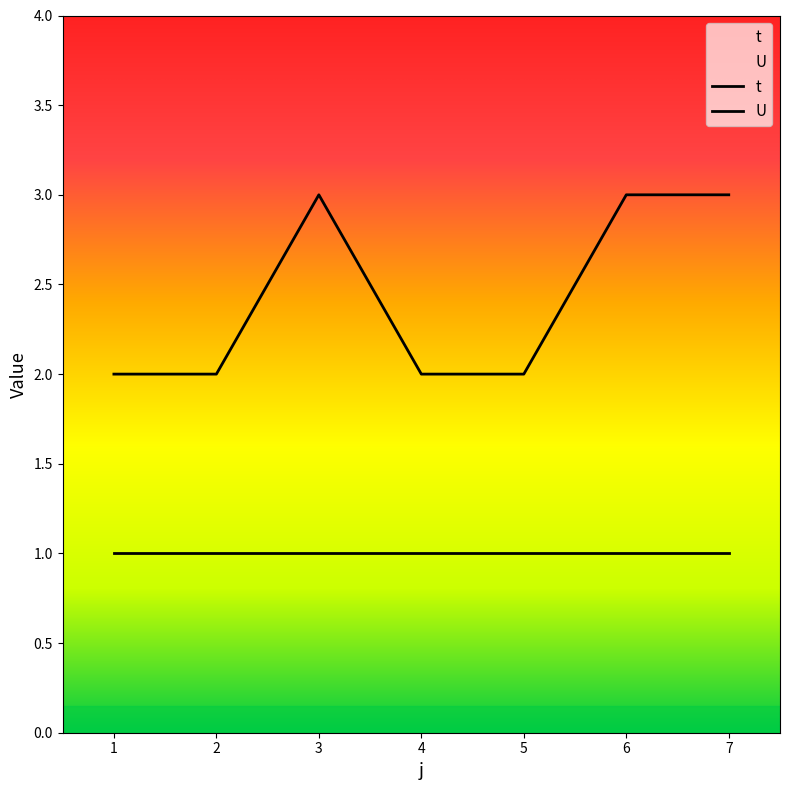

Rank the categories by value from lowest to highest.

1, 2, 4, 5, 3, 6, 7